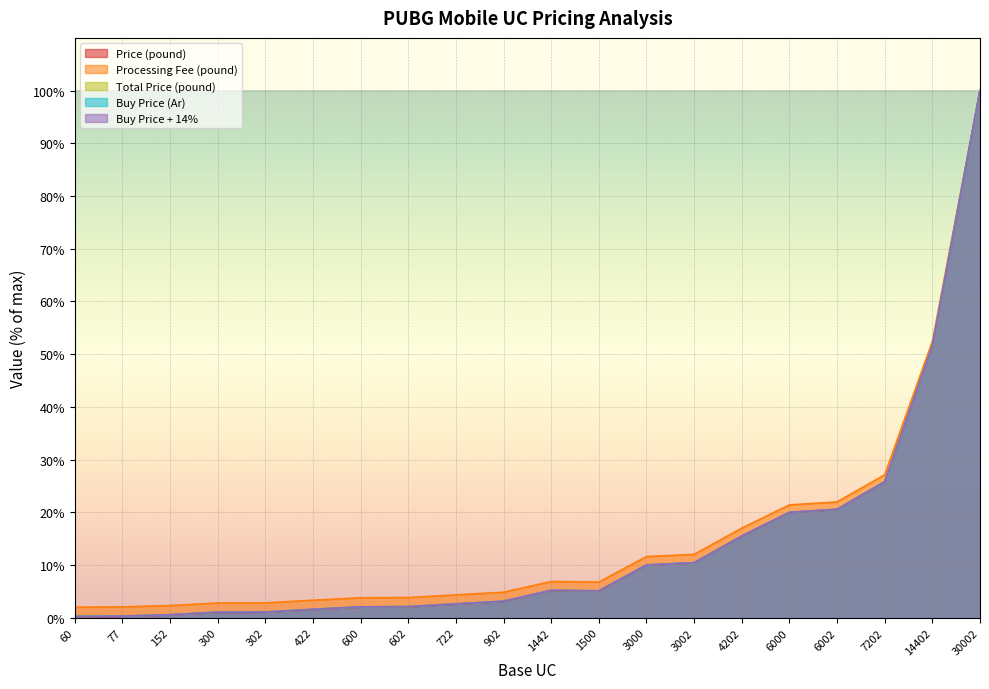

How many intersections are there between Total Price (pound) and Buy Price (Ar)?

7